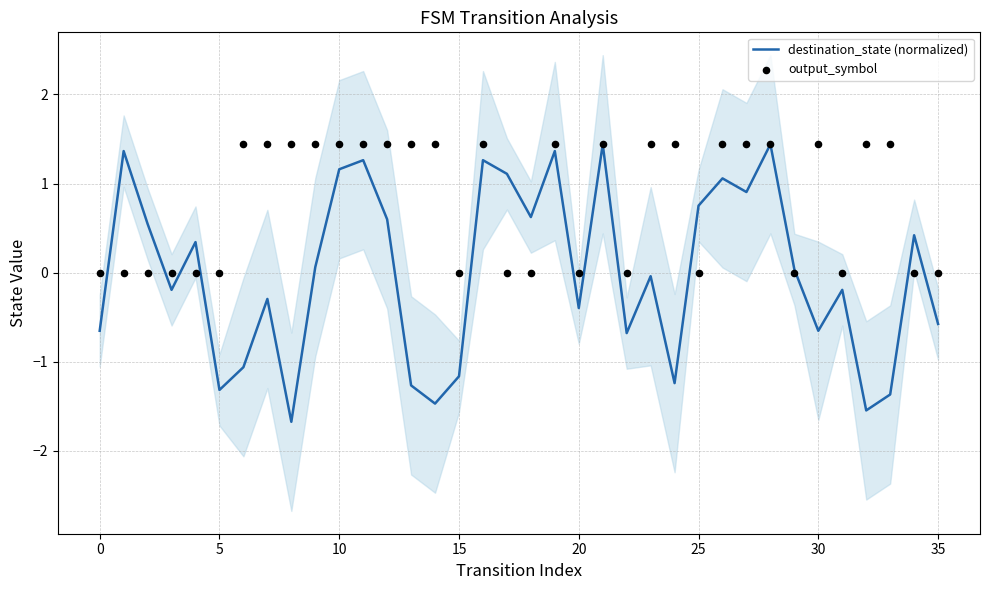

Which series reaches the maximum Y coordinate?

destination_state (normalized)